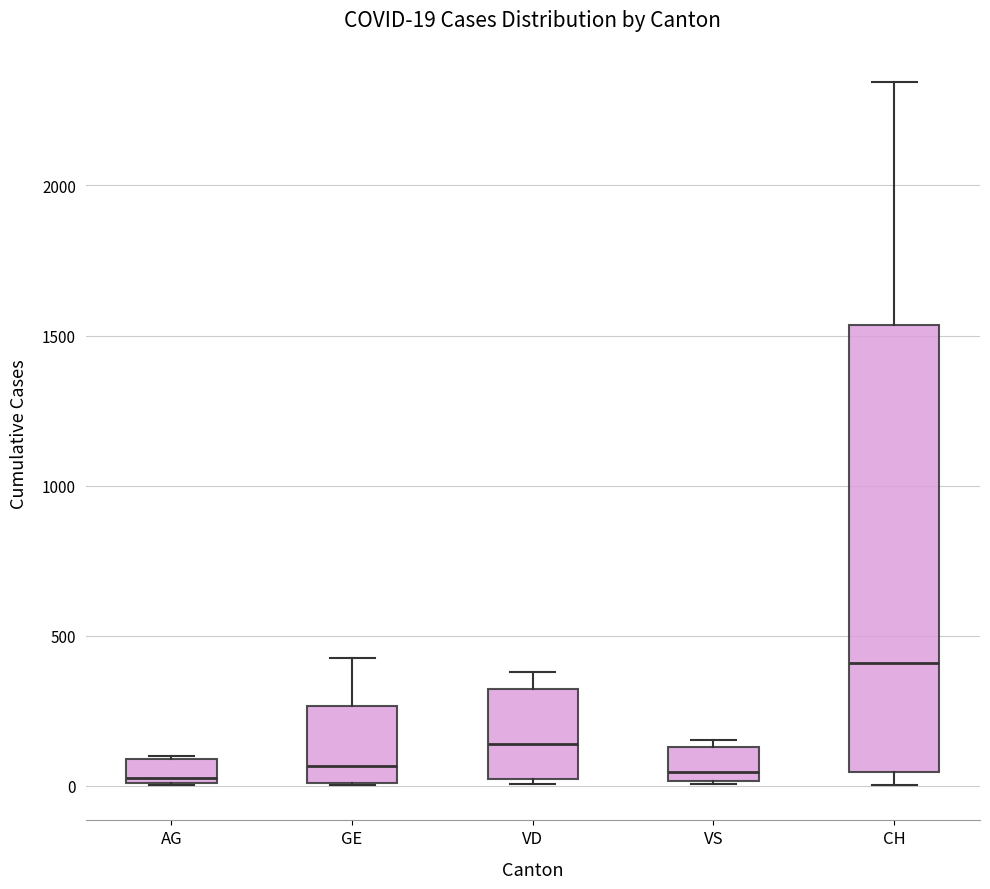

Comparing the boxes themselves (not the whiskers), which one is the tallest?

CH